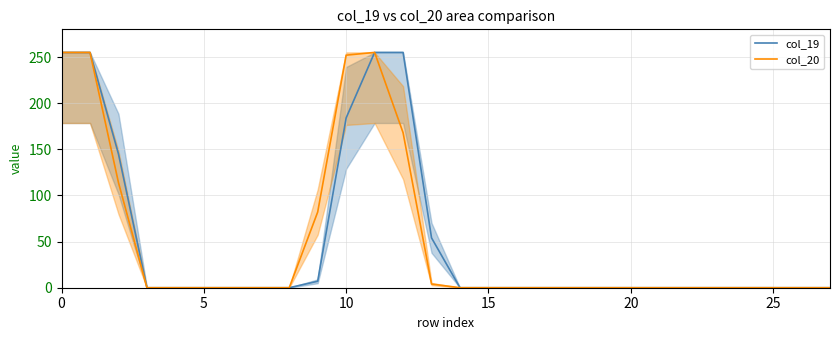

The value of col_19 at 0 is 255. True or false?

True